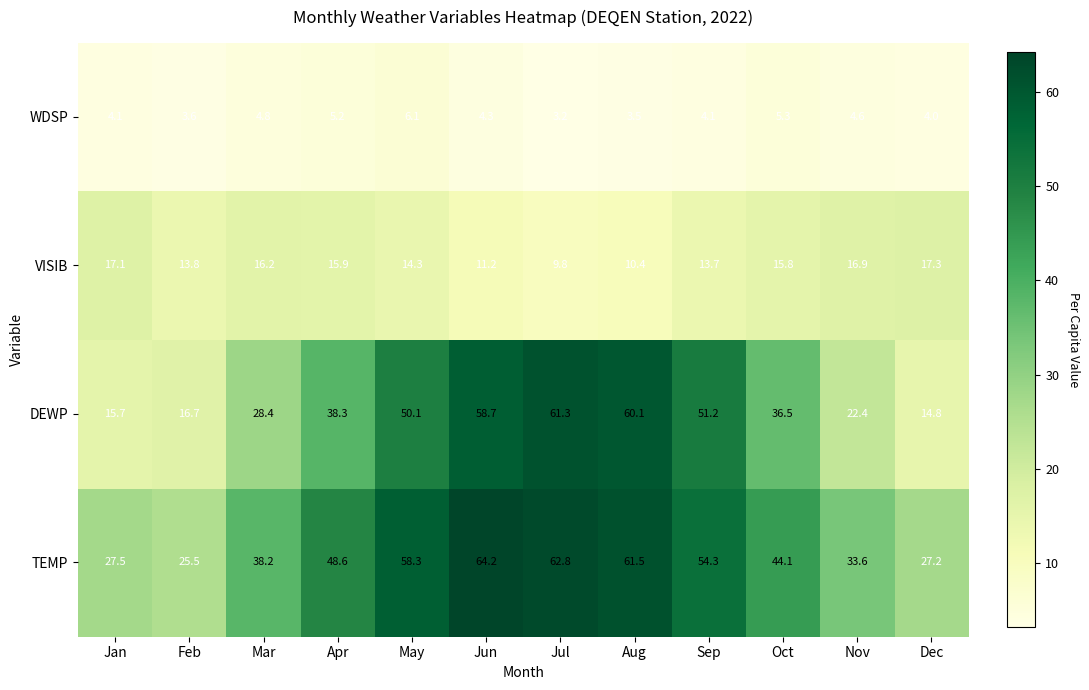

What is the maximum value shown in the chart?

64.2